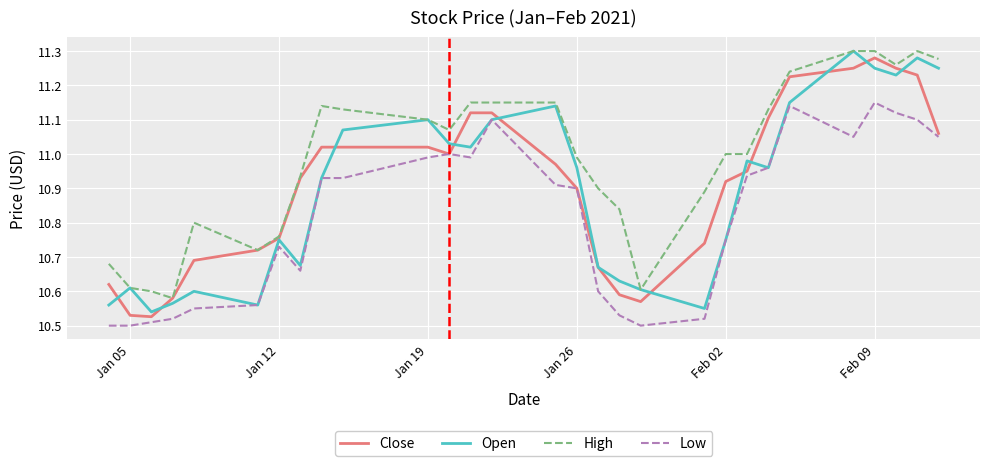

What is the difference between the second highest and minimum values in the Low series?

0.6